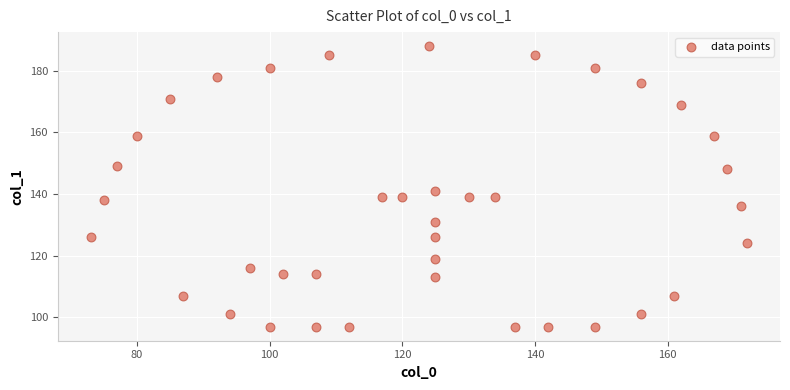

What is the range of Y values (max minus min)?

91